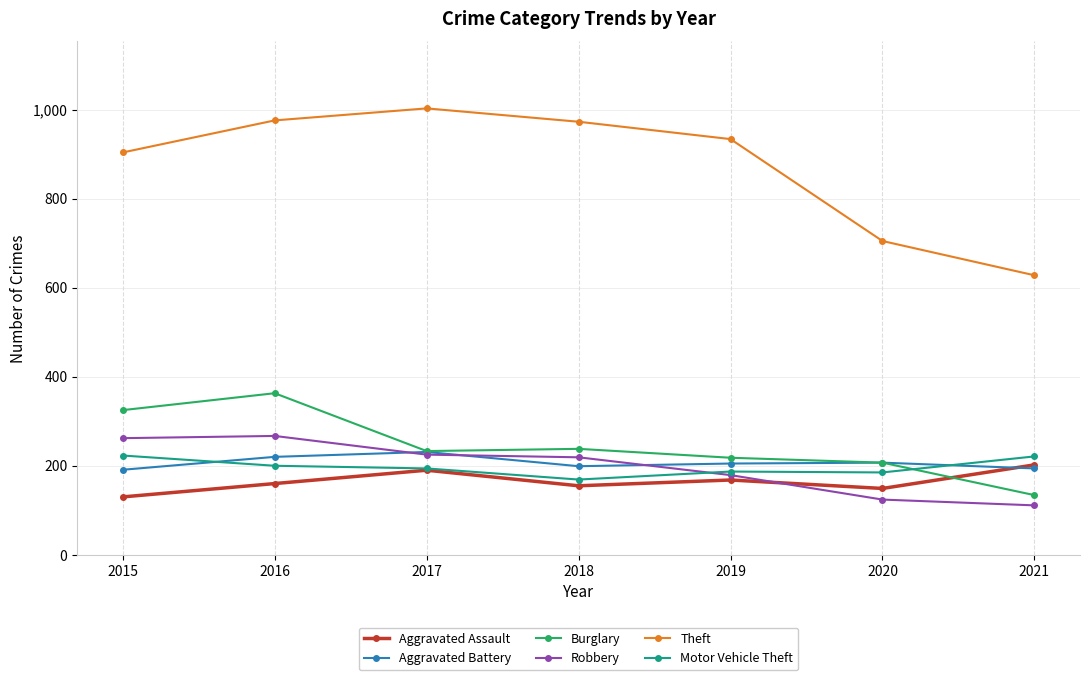

What is the value of the Aggravated Battery point at the 2nd from the left?

220